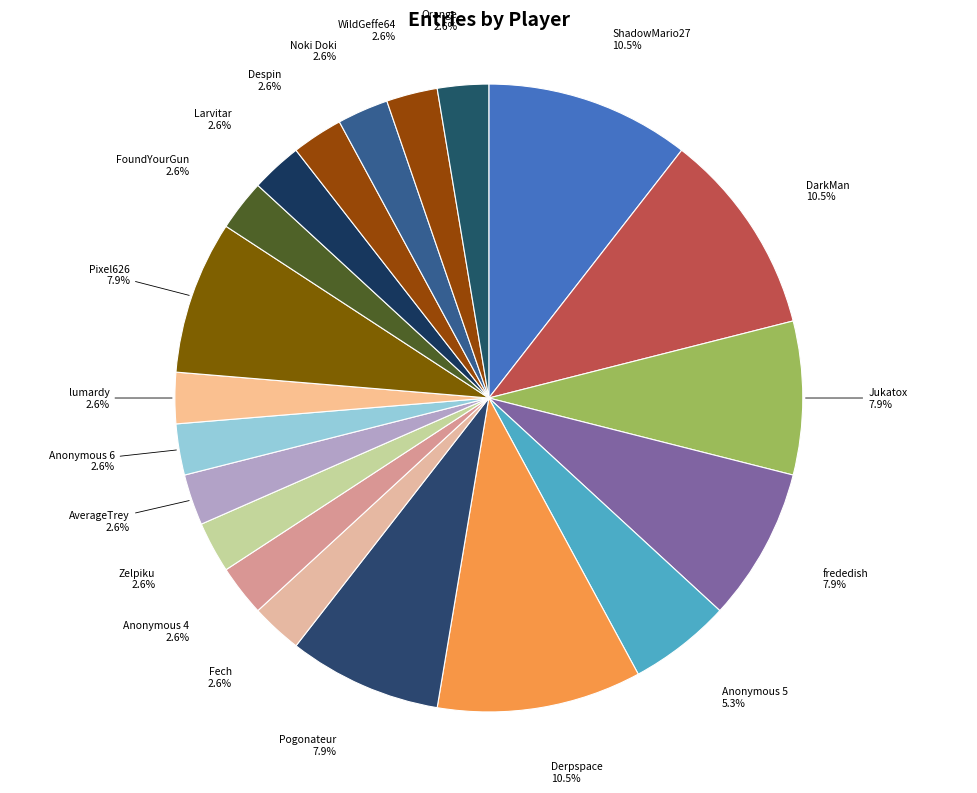

Count the number of slices in the pie.

20